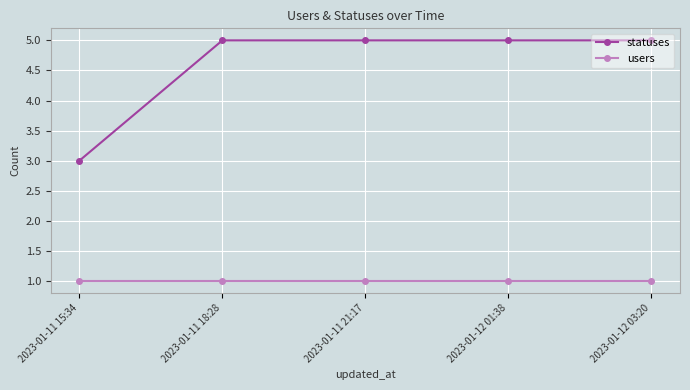

Which series has the widest spread of values?

statuses